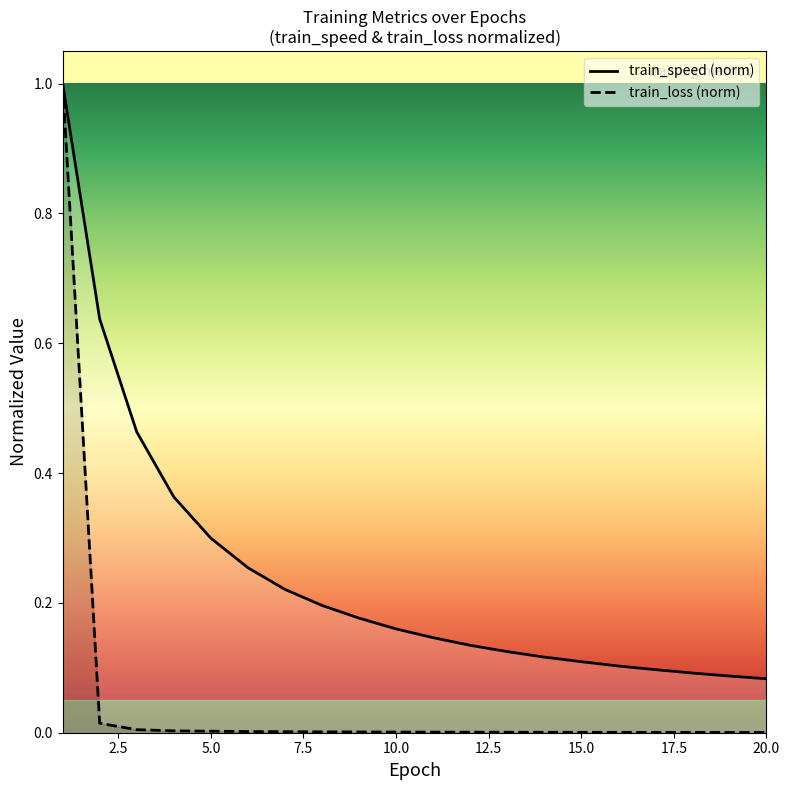

At how many categories does at least one series exceed 0?

20